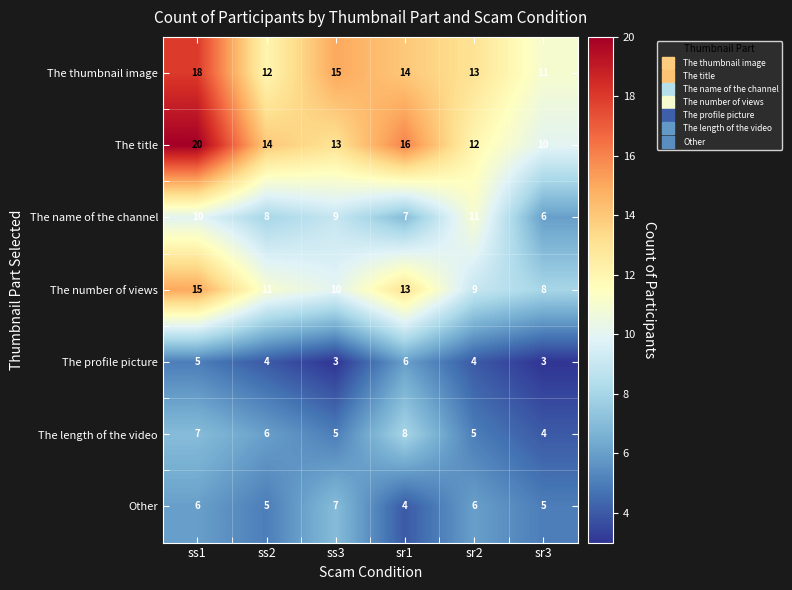

What is the average value of the The title series?

14